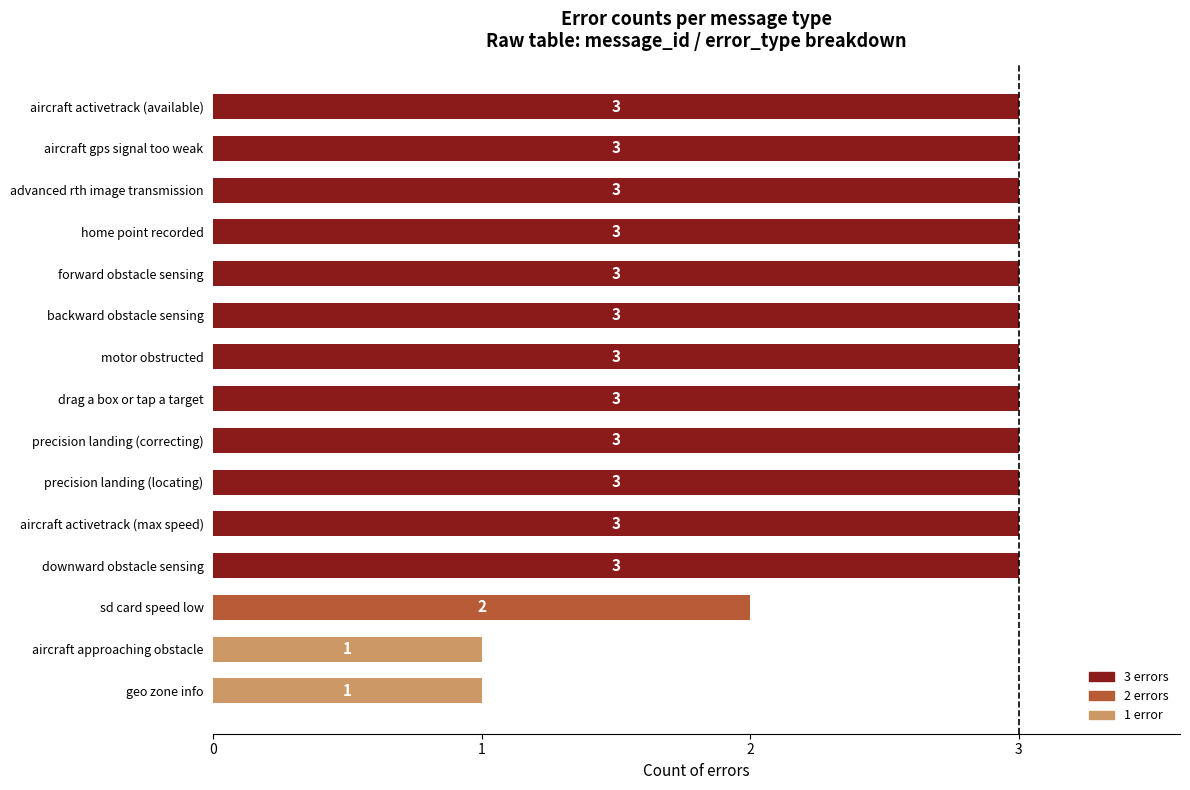

What is the approximate value at backward obstacle sensing?

3